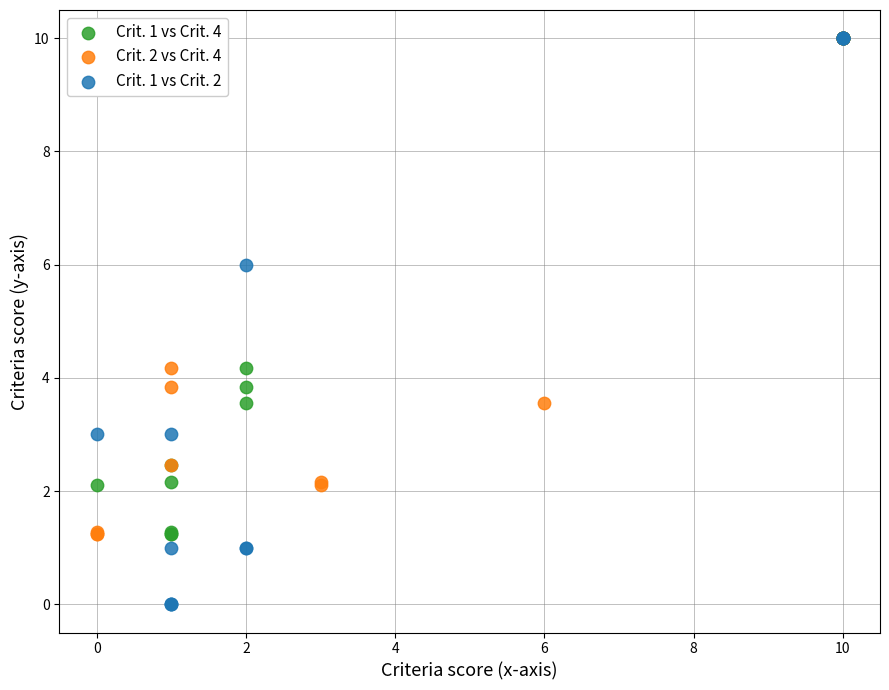

What are all the series names shown in the legend?

Crit. 1 vs Crit. 4, Crit. 2 vs Crit. 4, Crit. 1 vs Crit. 2